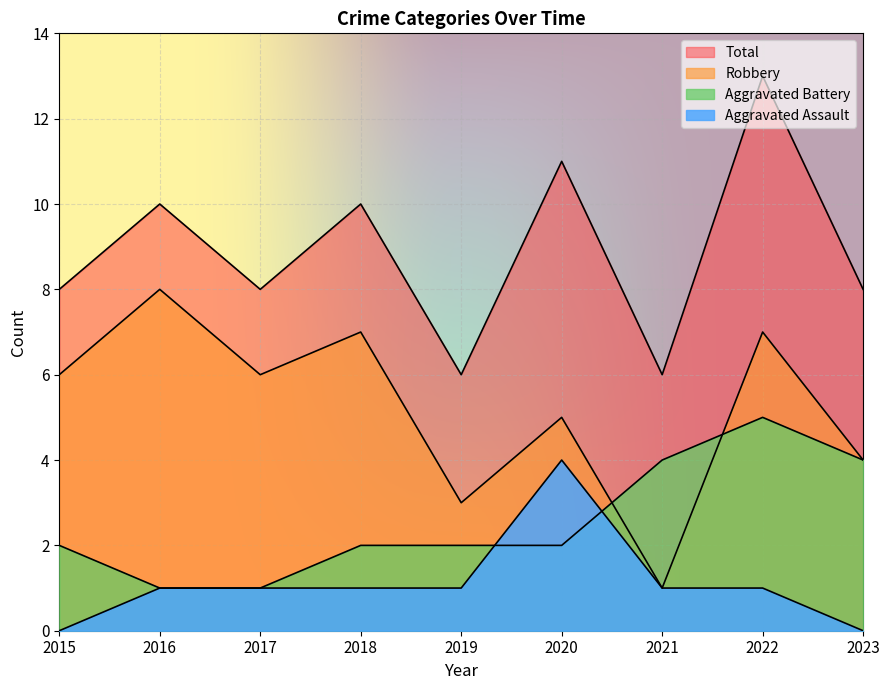

Count the number of data series in this chart.

4